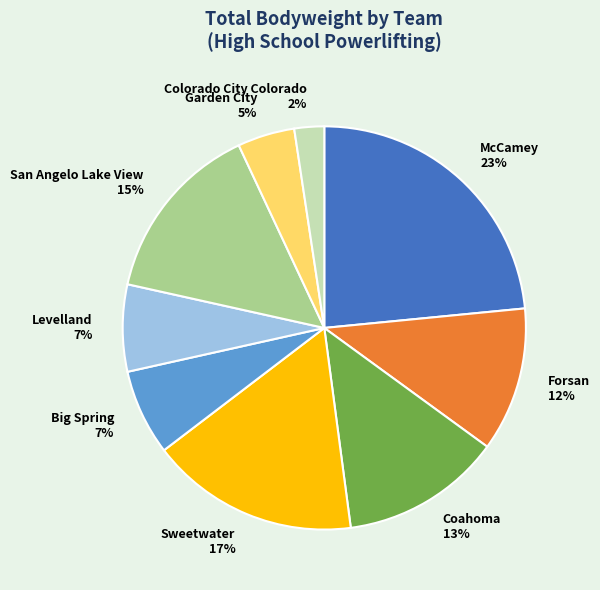

Which slice is the largest?

McCamey 23%